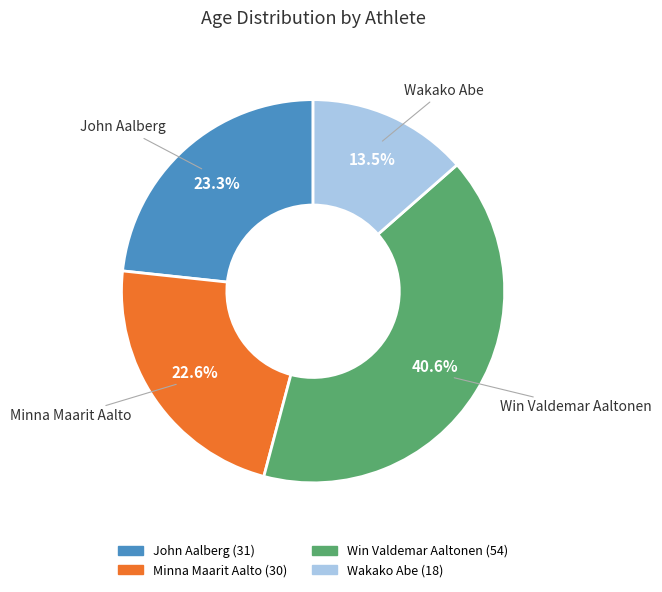

Rank the categories by value from highest to lowest.

Win Valdemar Aaltonen, John Aalberg, Minna Maarit Aalto, Wakako Abe